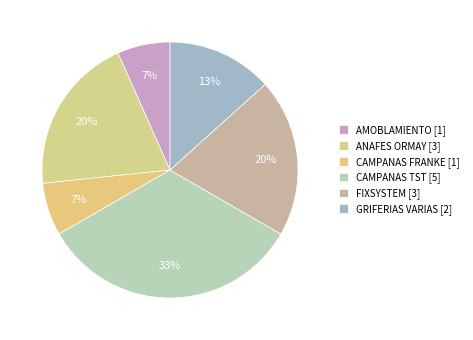

How many segments does this pie chart have?

6